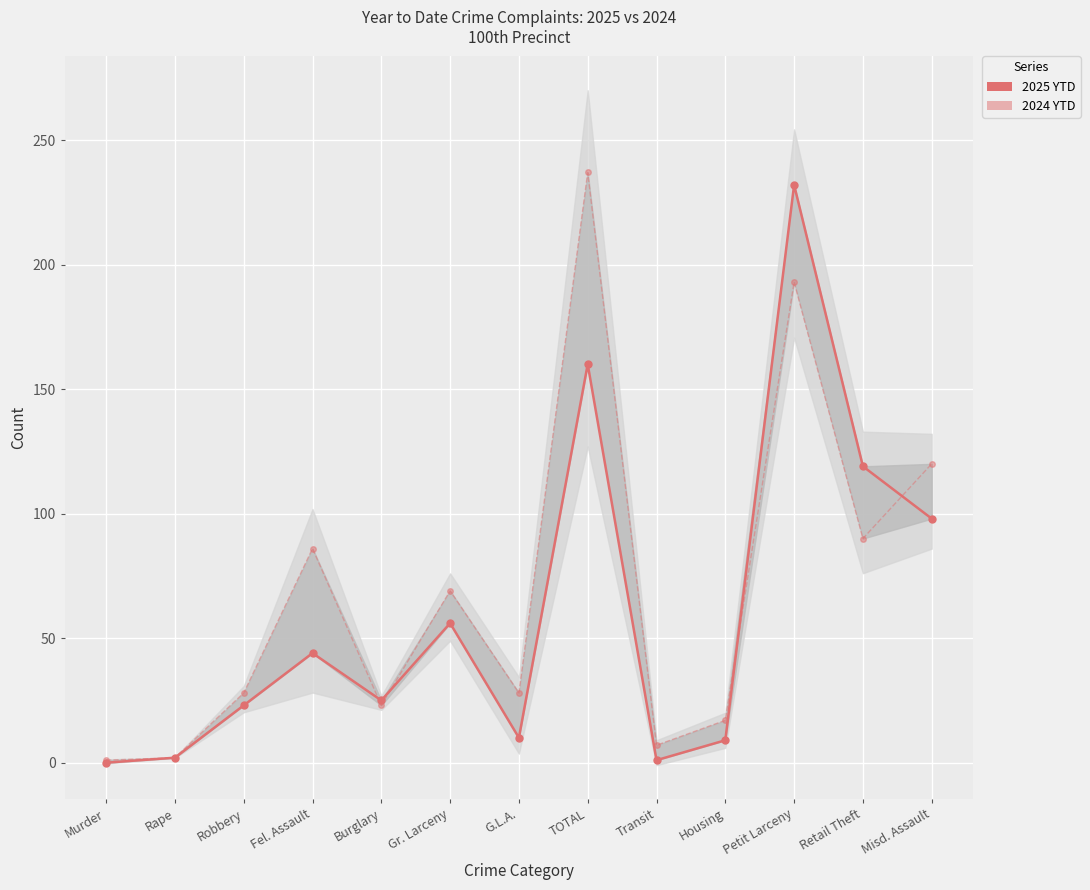

Where do 2024 YTD and 2025 YTD first cross each other?

Fel. Assault and Burglary